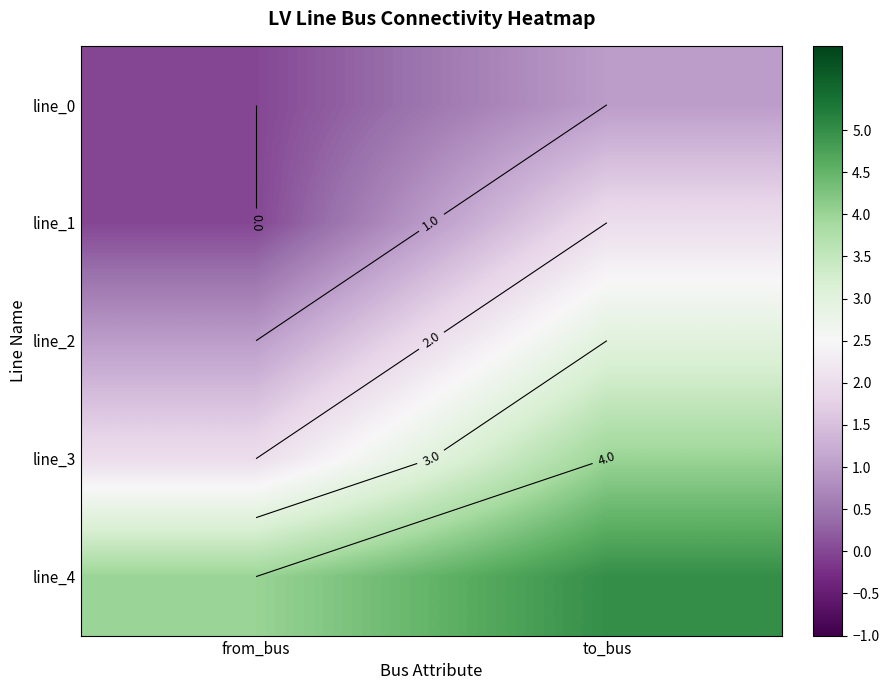

What is the maximum value shown in the chart?

5